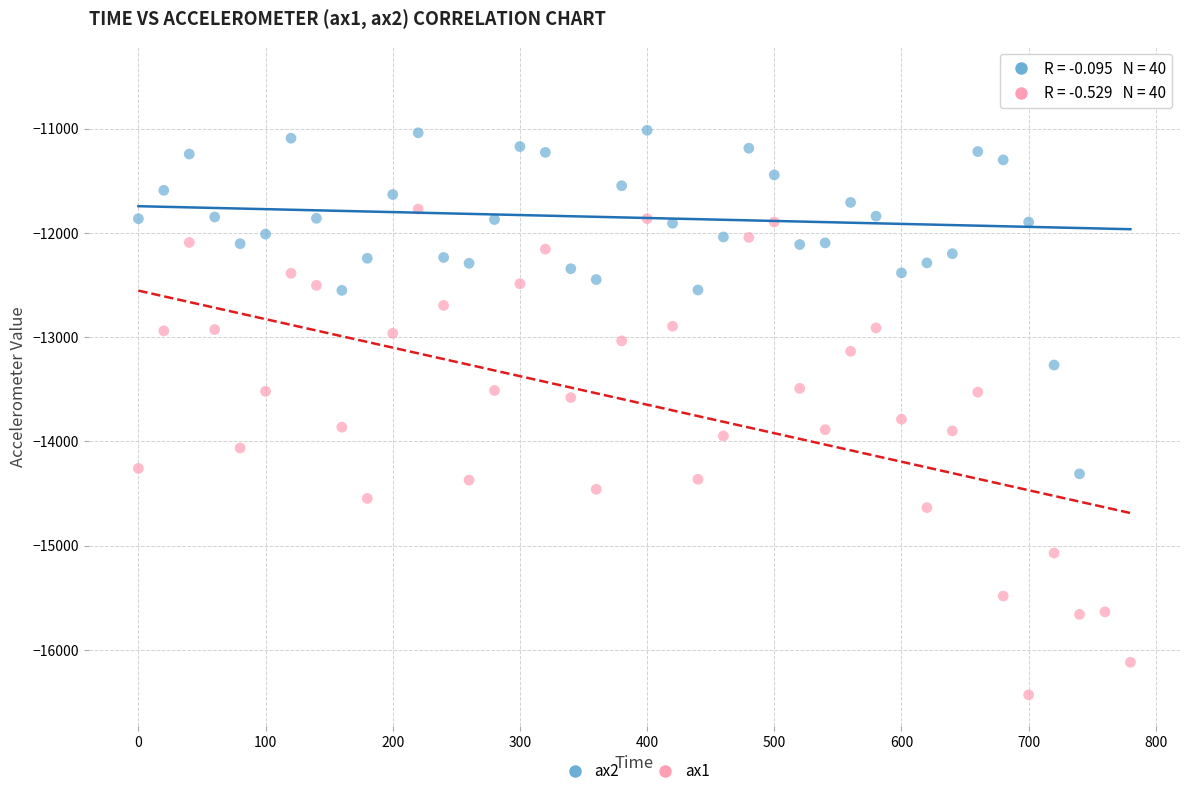

Which series has the largest Y range (max minus min)?

ax1